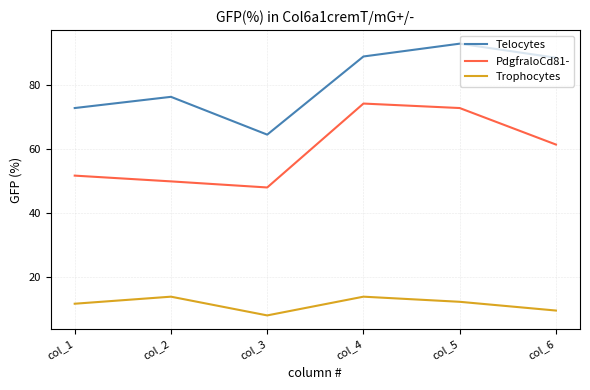

Reading left to right, what are all the values shown in this chart?

Telocytes: col_1=72.9	col_2=76.4	col_3=64.6	col_4=89.0	col_5=93.0	col_6=88.6
PdgfraloCd81-: col_1=51.8	col_2=50.0	col_3=48.1	col_4=74.3	col_5=72.9	col_6=61.5
Trophocytes: col_1=11.8	col_2=14.0	col_3=8.2	col_4=14.0	col_5=12.4	col_6=9.7